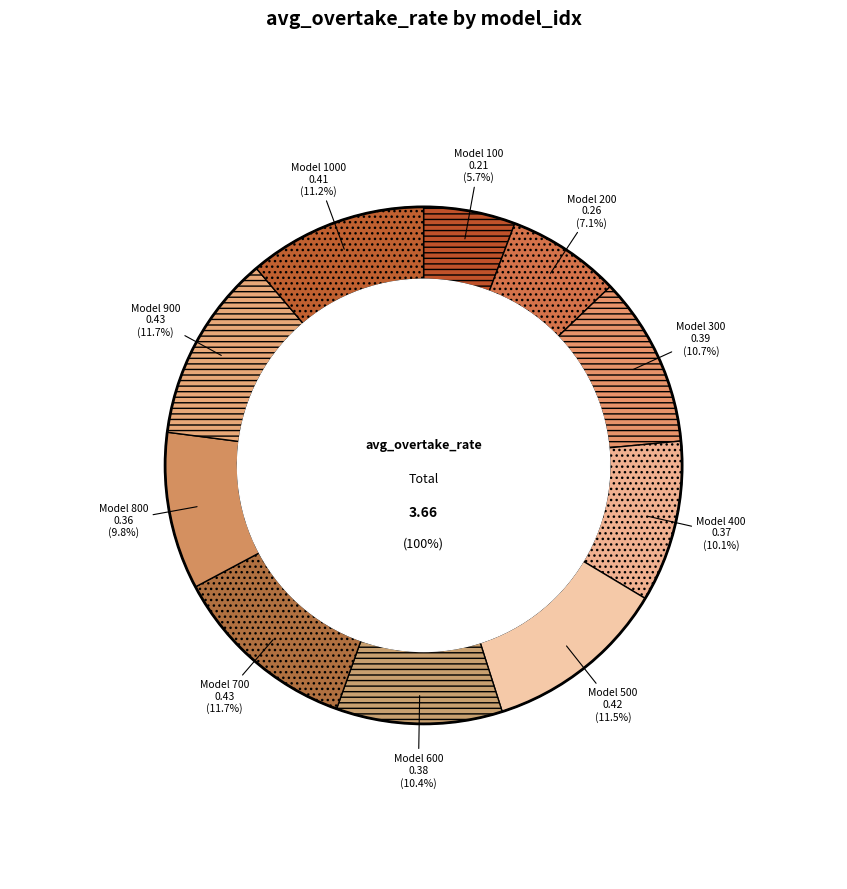

Does 800 represent more than half of the total?

No